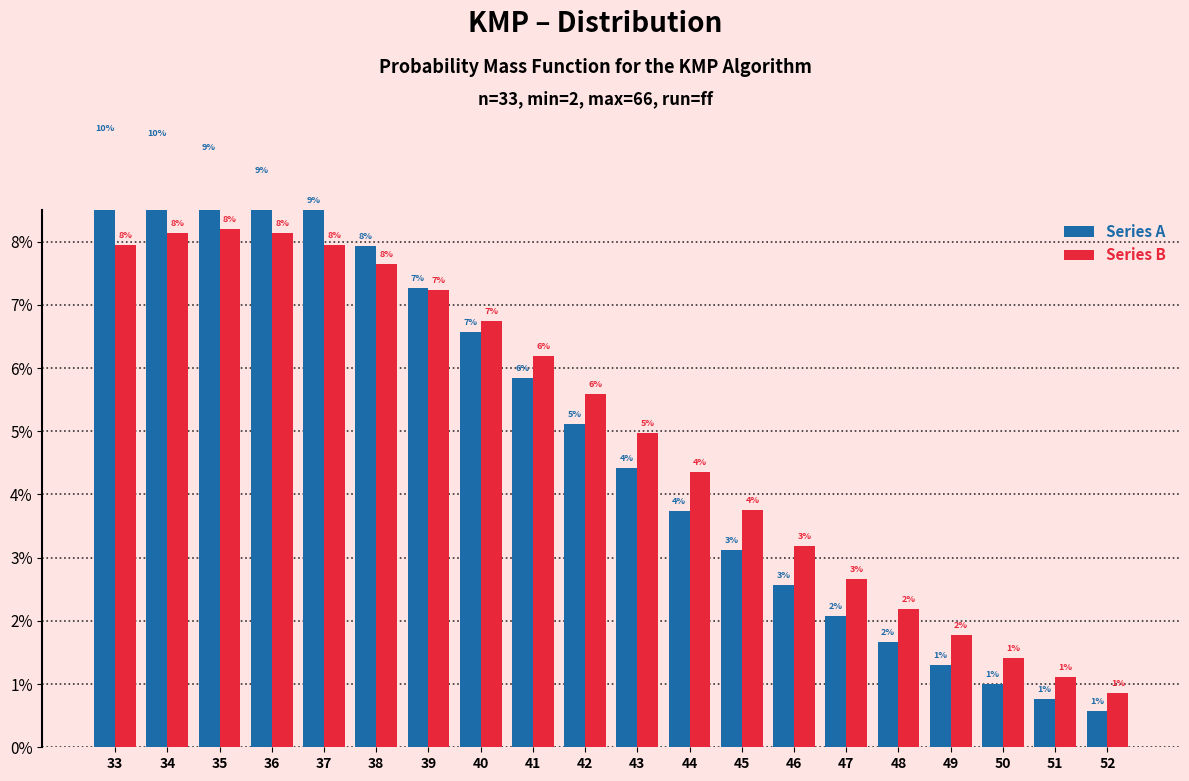

At which label does Series A reach its minimum?

52